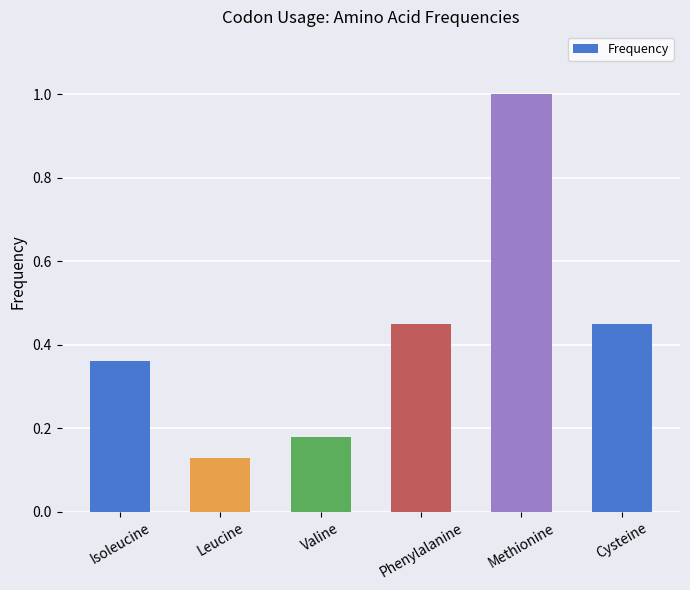

The value at Isoleucine is 0.1. True or false?

False